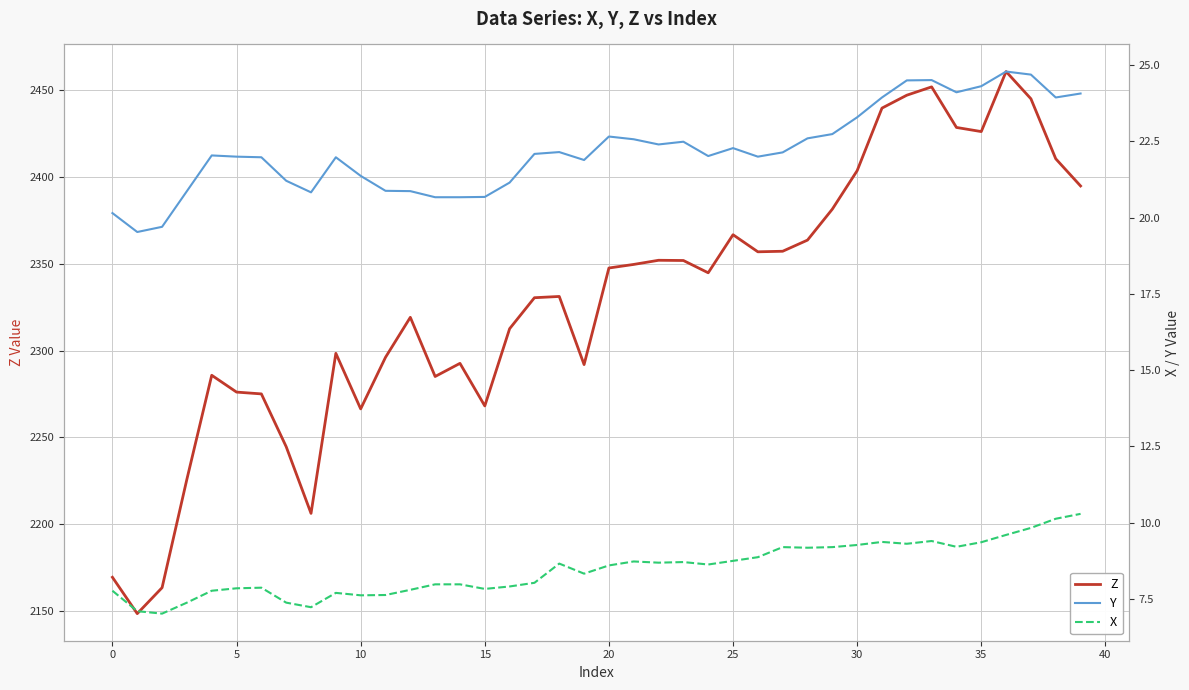

What is the difference between the X values at 21 and 14?

0.8